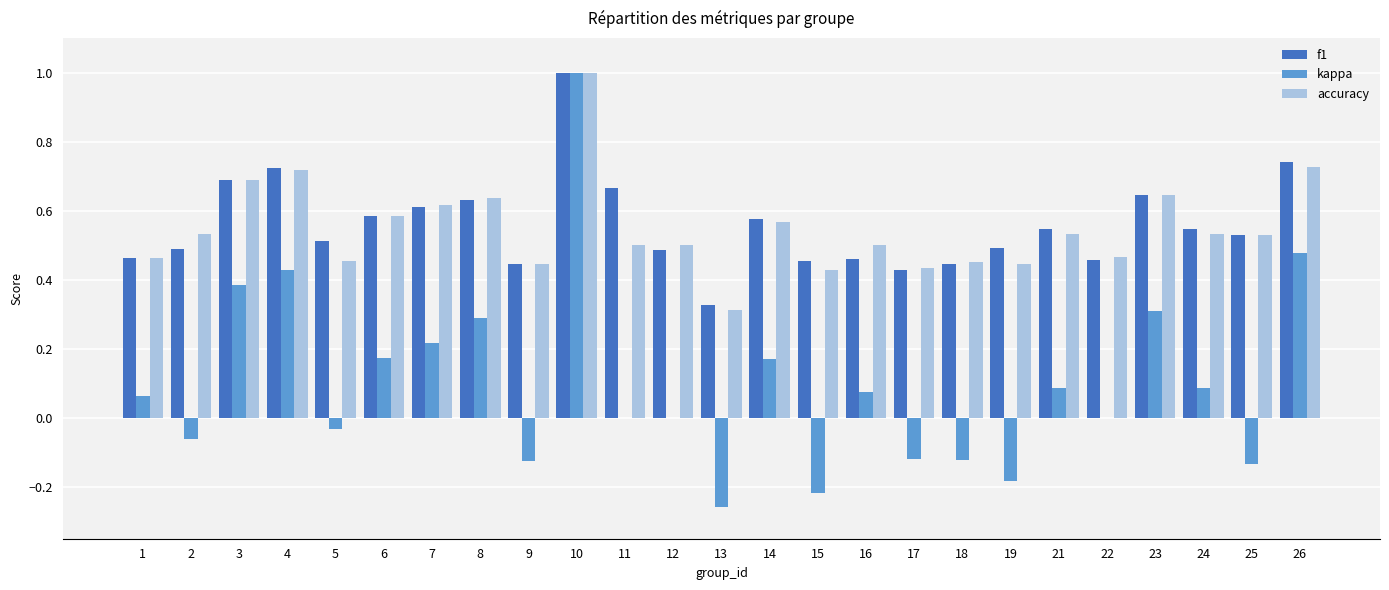

Which series has the widest spread of values?

kappa